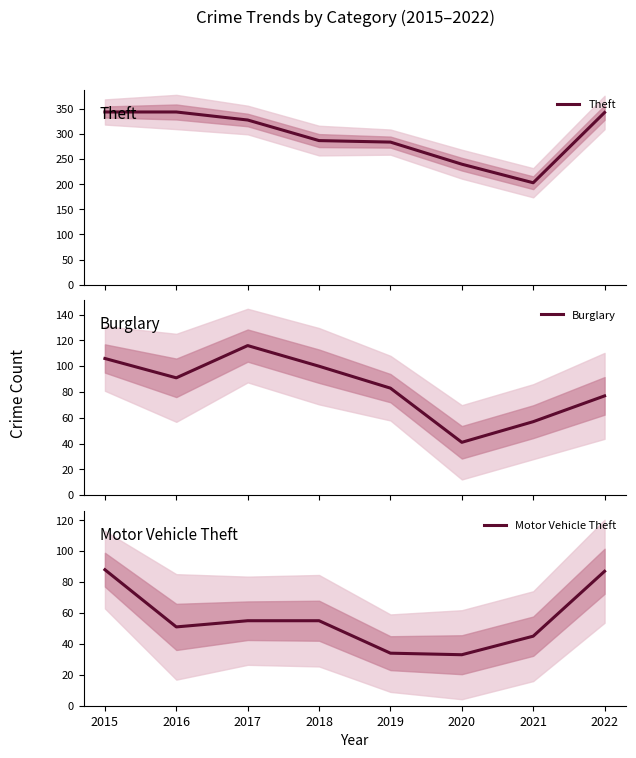

Reading left to right, transcribe all the data shown in this chart.

Theft: 2015=344	2016=344	2017=328	2018=287	2019=284	2020=240	2021=203	2022=343
Burglary: 2015=106	2016=91	2017=116	2018=100	2019=83	2020=41	2021=57	2022=77
Motor Vehicle Theft: 2015=88	2016=51	2017=55	2018=55	2019=34	2020=33	2021=45	2022=87